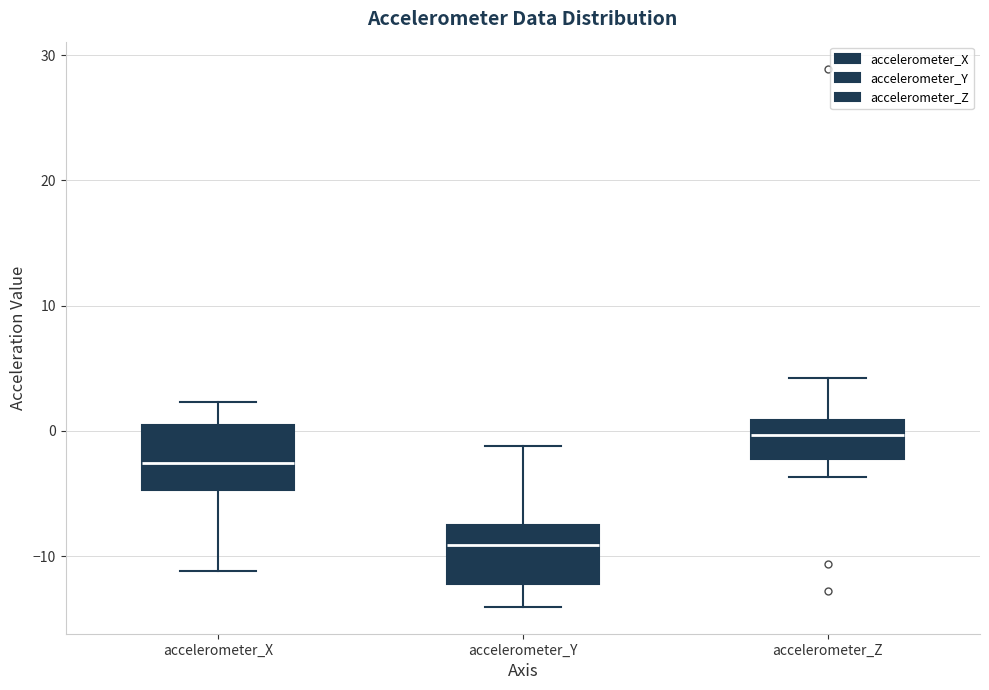

Where does the median line of the box for accelerometer_X sit on the y-axis? The values are not printed on the chart, so give them approximately, as read against the axis.

-3